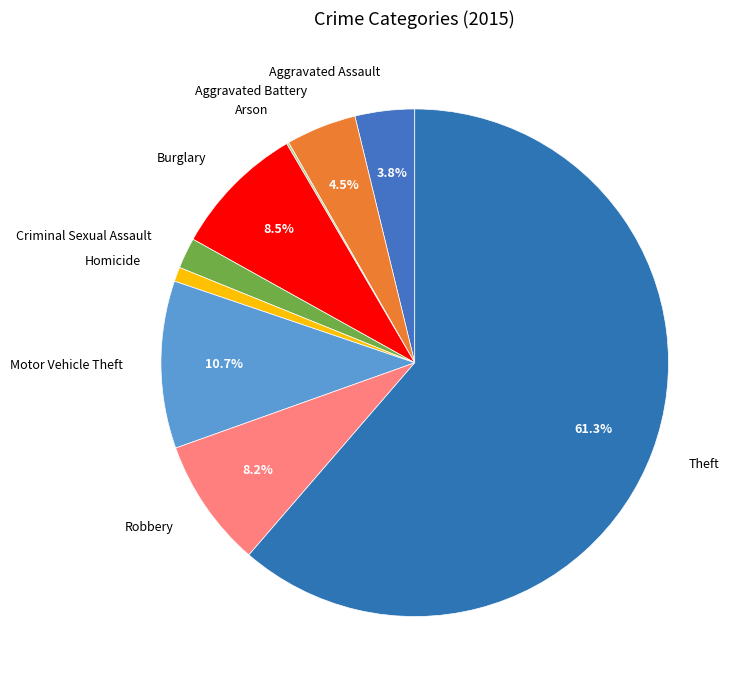

Which has a higher value, Theft or Homicide?

Theft